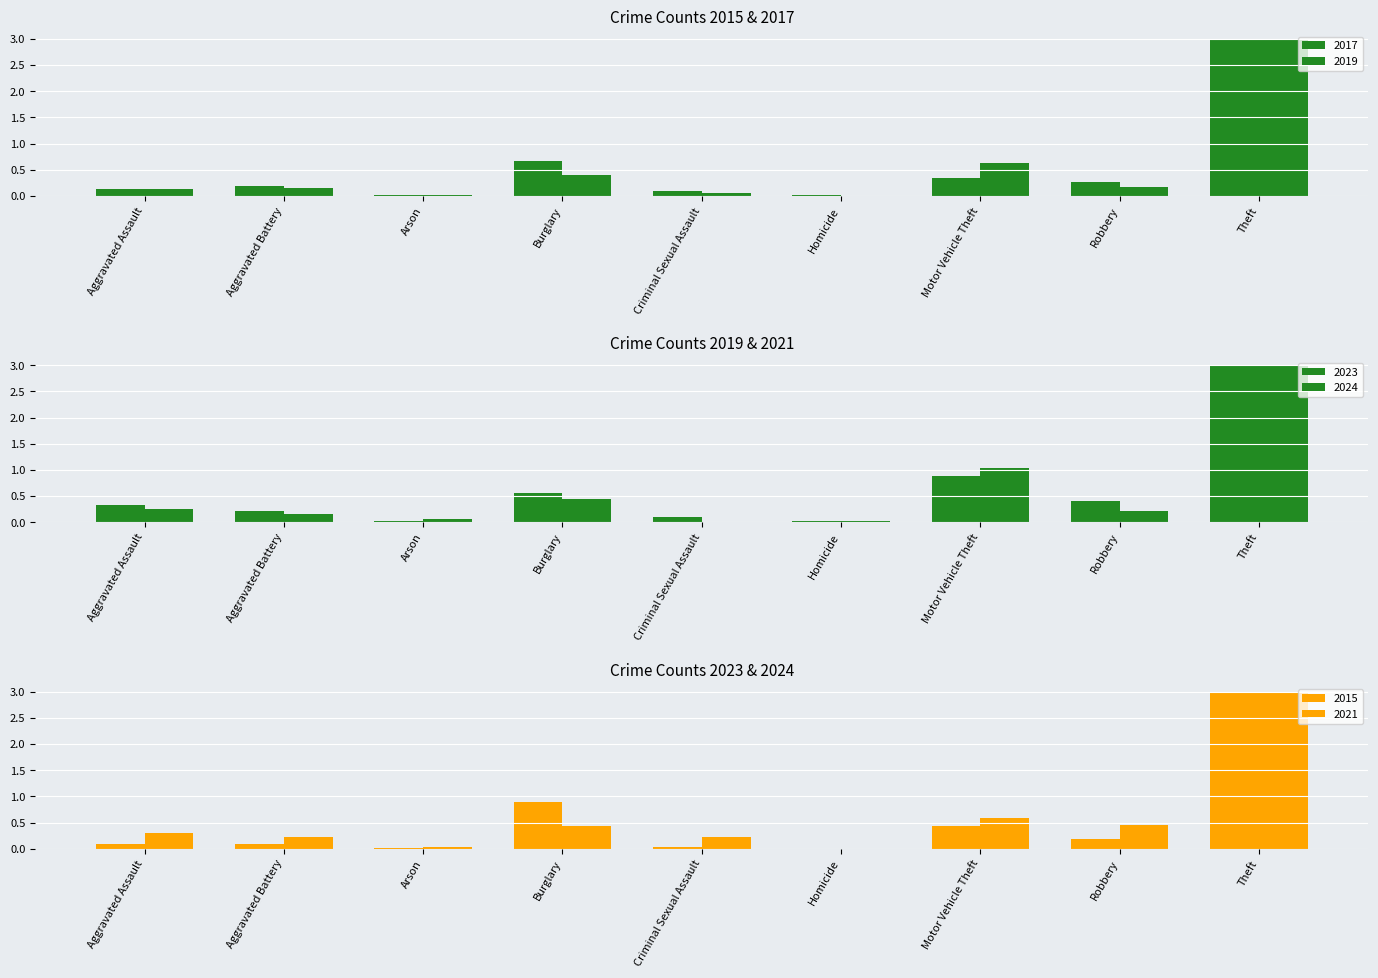

Between Robbery and Theft, which series saw the biggest shift?

2019